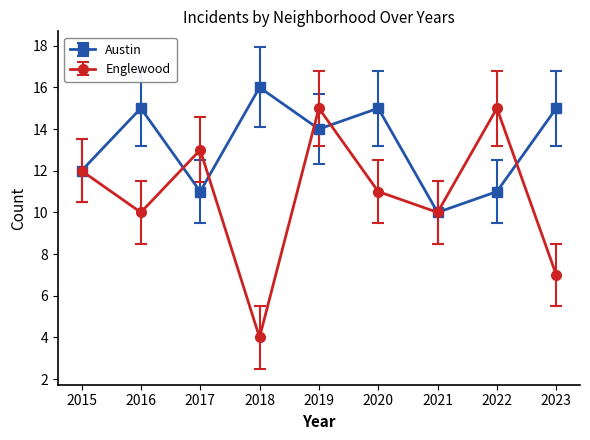

List the series in order of their overall mean, lowest first.

Englewood, Austin